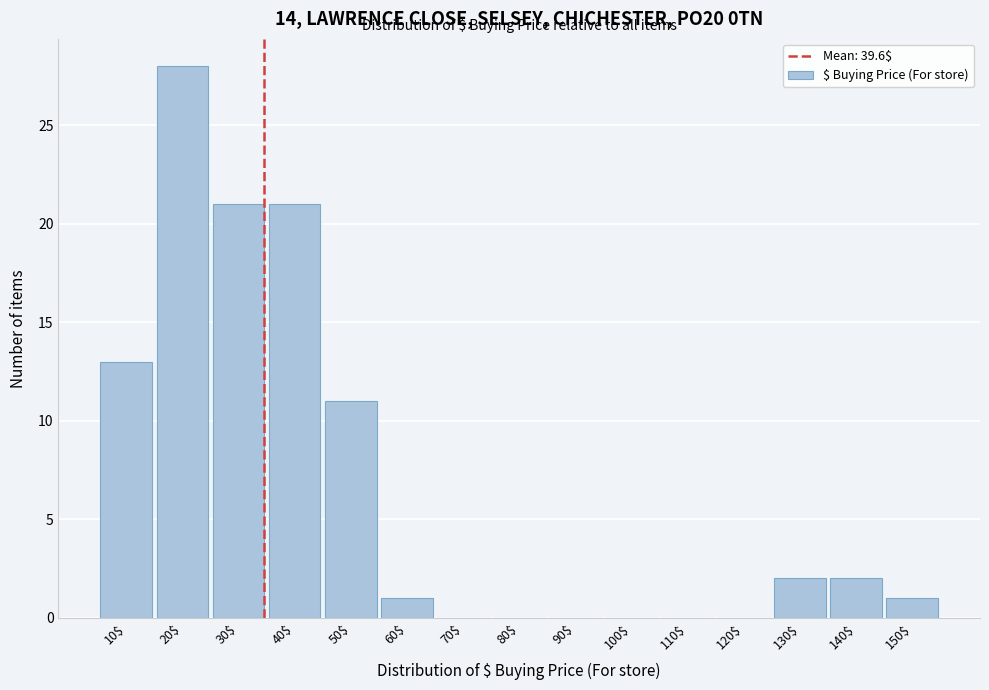

Is it true that the value at 30$ is 31?

False